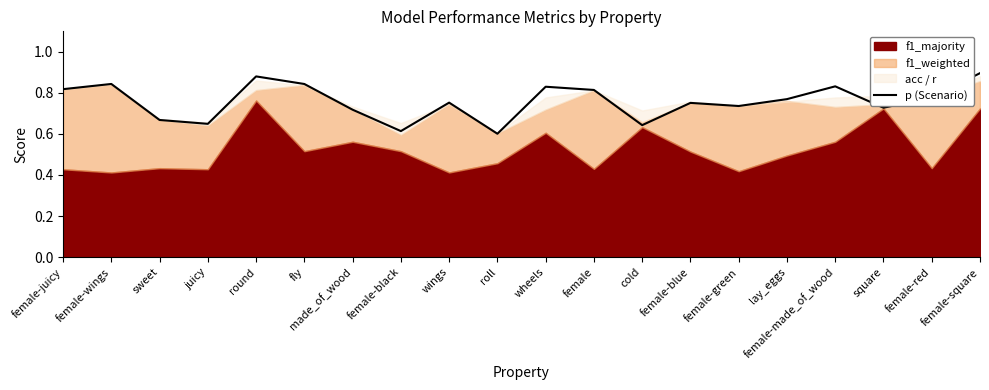

What is the difference between the maximum and minimum values?

0.3